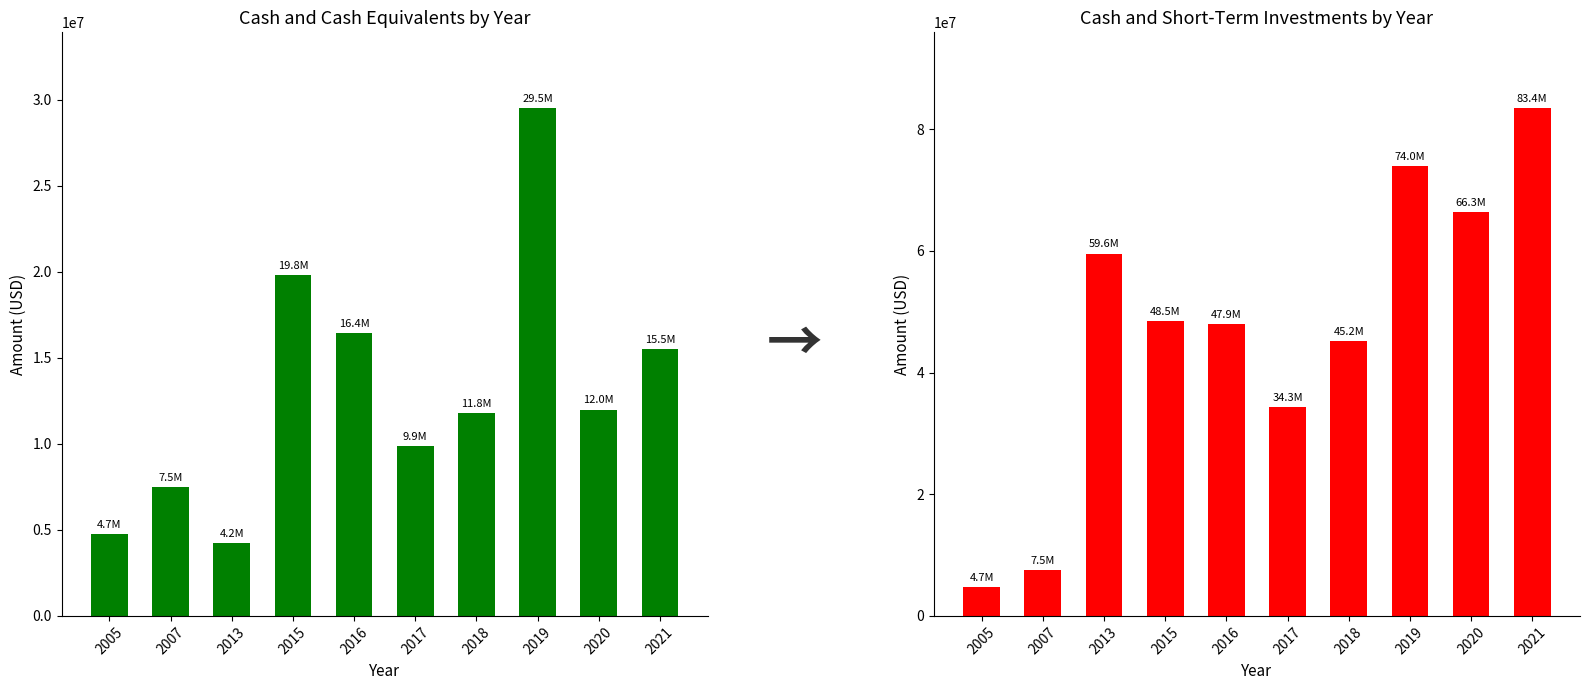

Rank the categories by Cash and Cash Equivalents value from highest to lowest.

2019, 2015, 2016, 2021, 2020, 2018, 2017, 2007, 2005, 2013